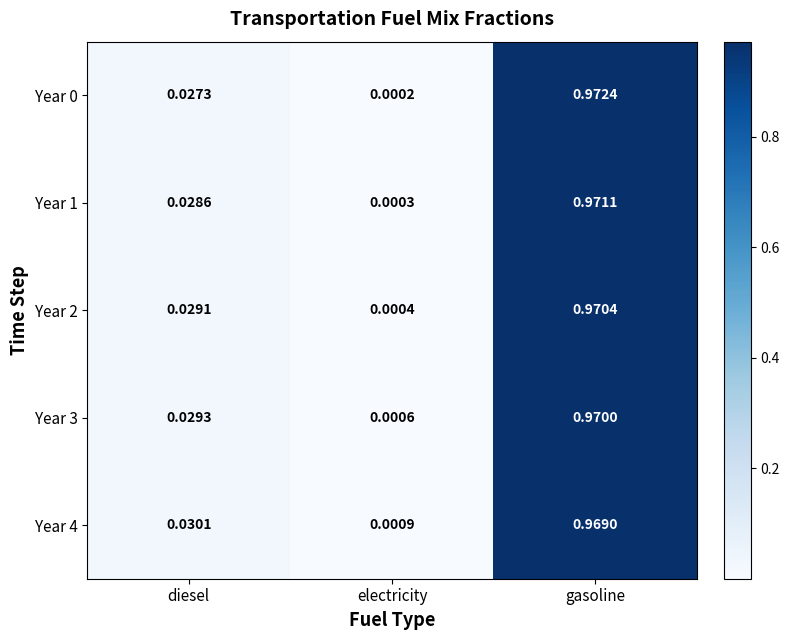

Rank the categories by Year 4 value from lowest to highest.

electricity, diesel, gasoline